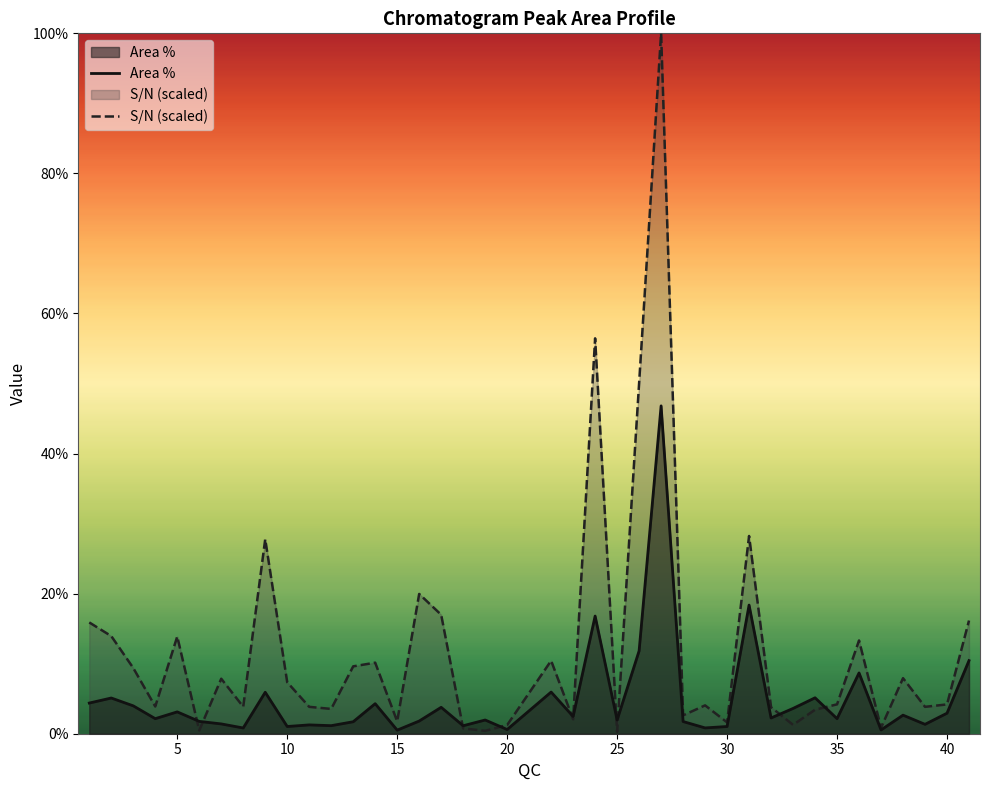

The Area % series shows 0.6 at 20. True or false?

True